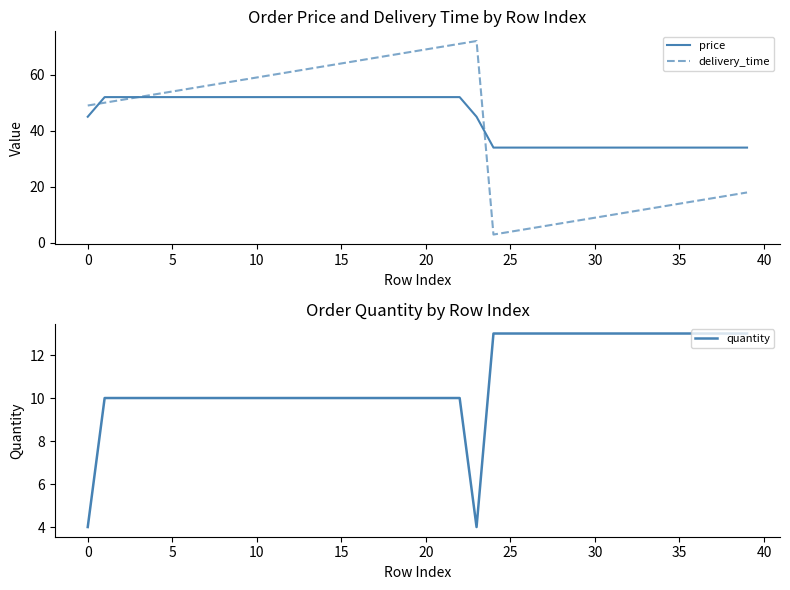

What is the maximum value for quantity?

13